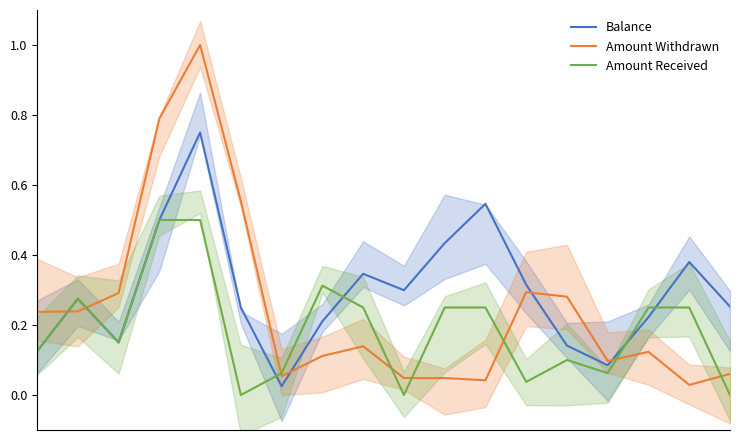

Reading left to right, transcribe all the data shown in this chart.

Balance: 0=0.1	1=0.3	2=0.1	3=0.5	4=0.8	5=0.2	6=0.0	7=0.2	8=0.3	9=0.3	10=0.4	11=0.5	12=0.3	13=0.1	14=0.1	15=0.2	16=0.4	17=0.3
Amount Withdrawn: 0=0.2	1=0.2	2=0.3	3=0.8	4=1.0	5=0.6	6=0.1	7=0.1	8=0.1	9=0.0	10=0.0	11=0.0	12=0.3	13=0.3	14=0.1	15=0.1	16=0.0	17=0.1
Amount Received: 0=0.1	1=0.3	2=0.1	3=0.5	4=0.5	5=0.0	6=0.1	7=0.3	8=0.2	9=0.0	10=0.2	11=0.2	12=0.0	13=0.1	14=0.1	15=0.2	16=0.2	17=0.0